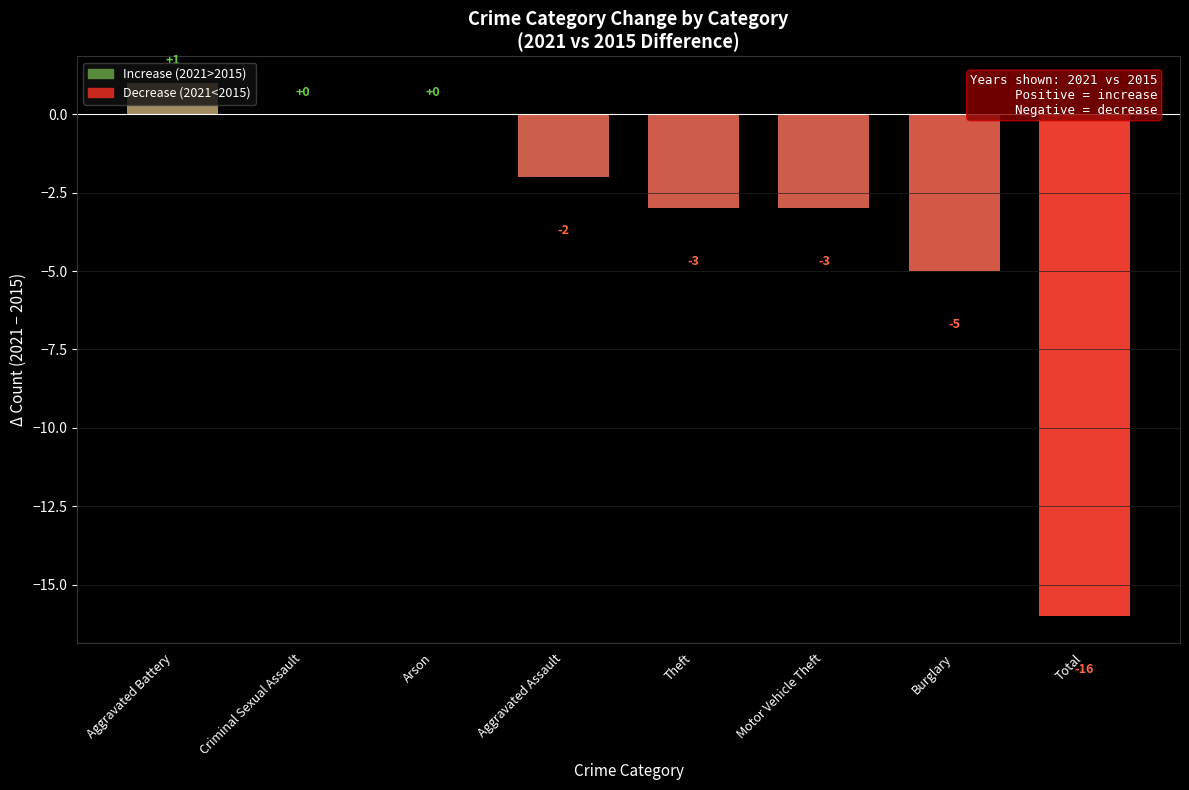

What is the greatest value displayed?

1